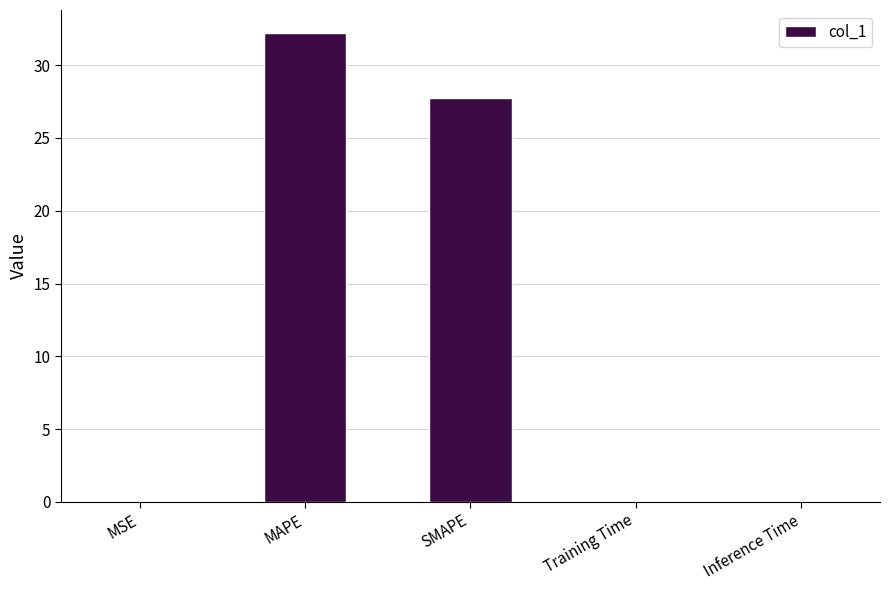

The value at SMAPE is 27.7. True or false?

True